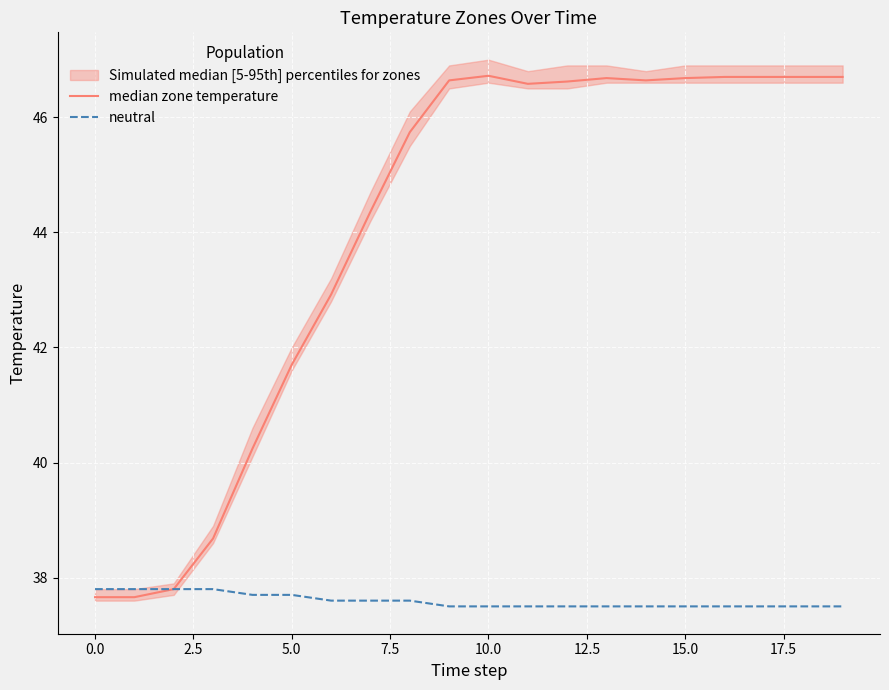

What is the lowest value of the neutral series?

37.5